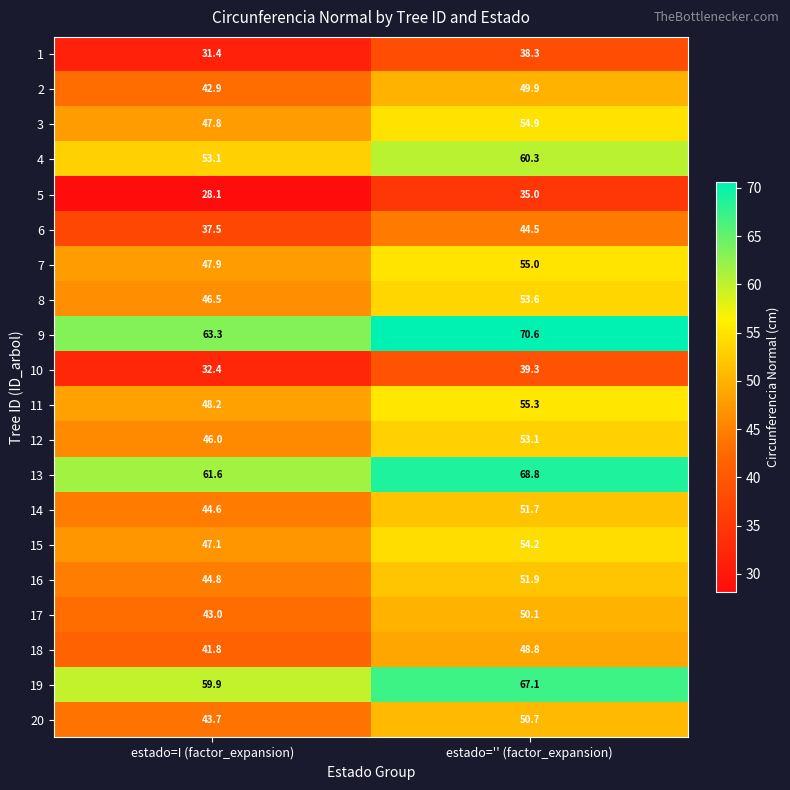

Which series changed the most between estado=I (factor_expansion) and estado='' (factor_expansion)?

9